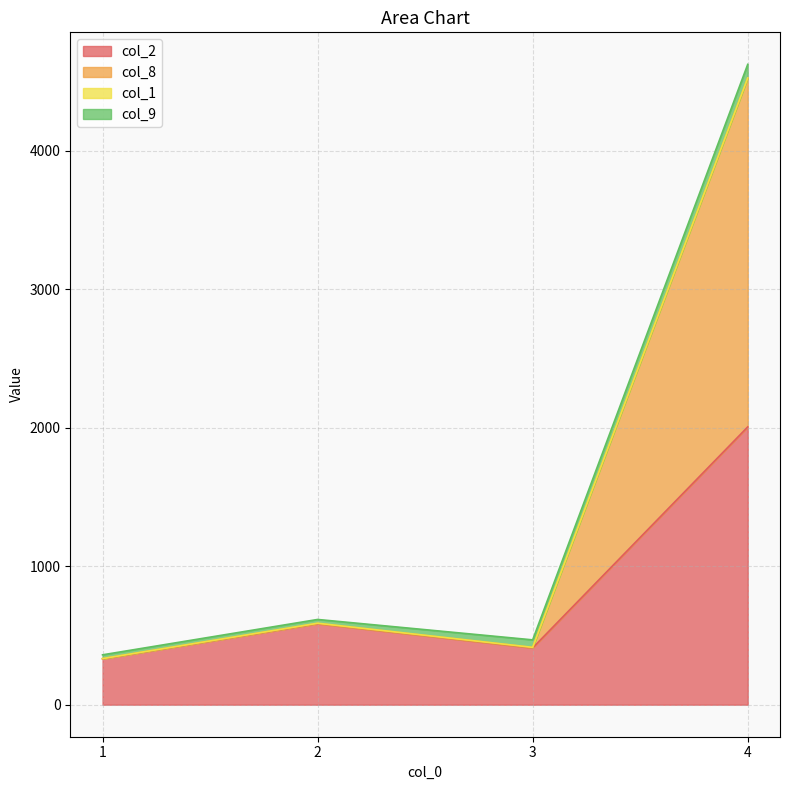

At which category is the sum across all series the highest?

4